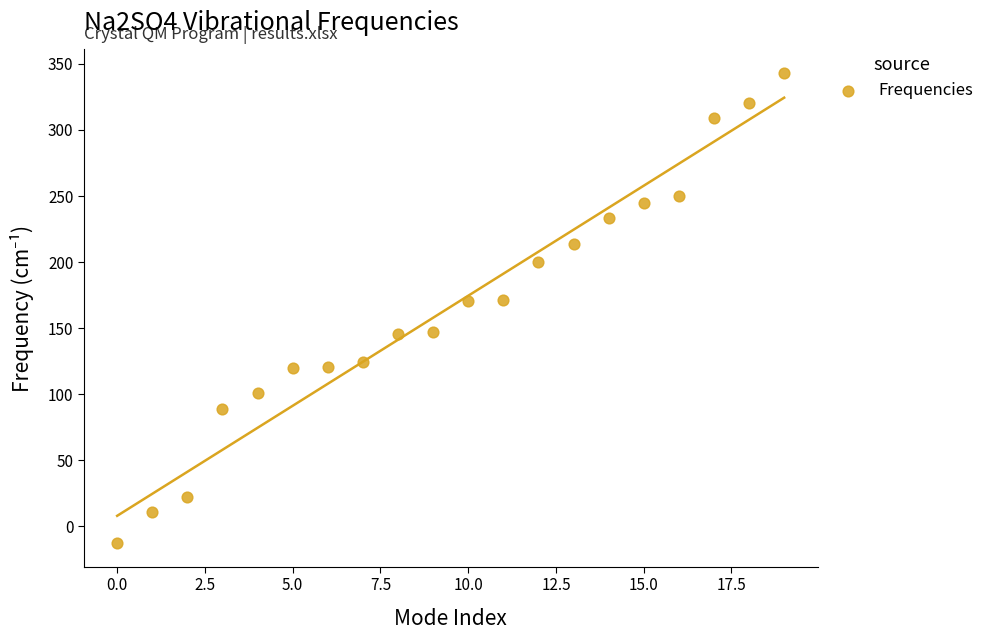

What is the range of Y values (max minus min)?

356.0